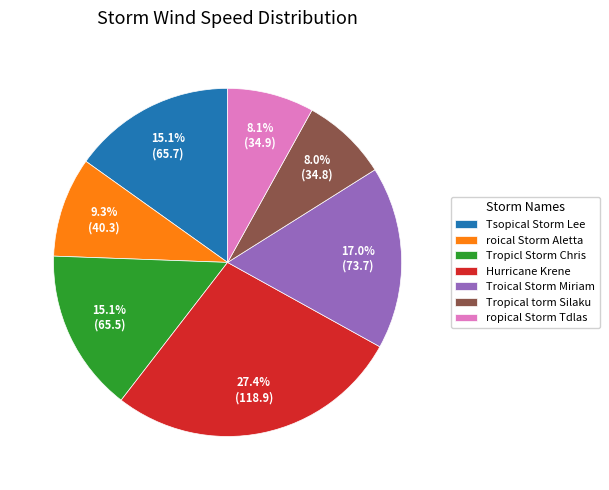

Combined, do Tropicl Storm Chris and Hurricane Krene account for over 50%?

No